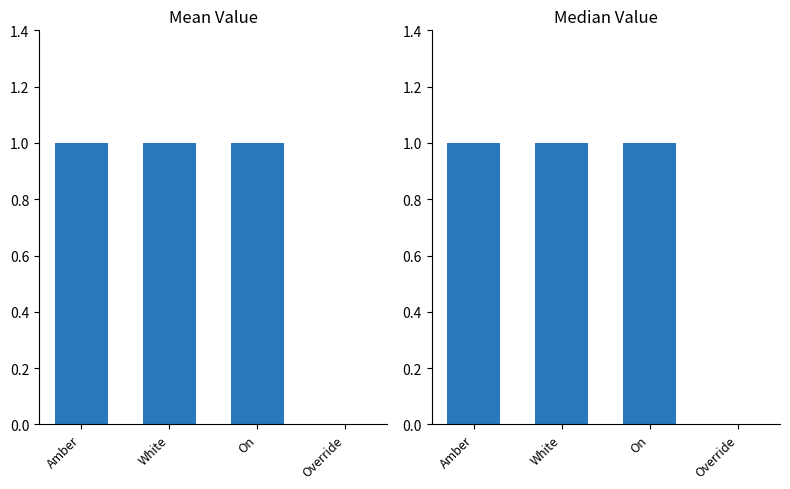

At which label is Mean closest to 0?

Override